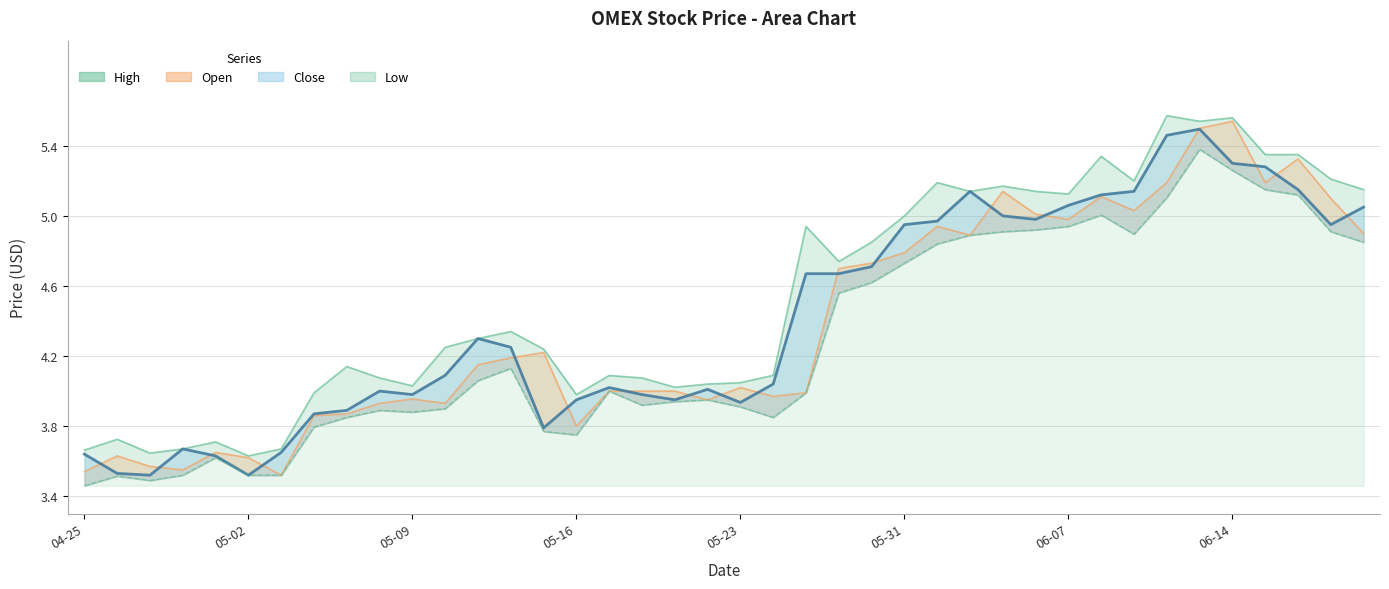

How many intersections are there between Open and Close?

18